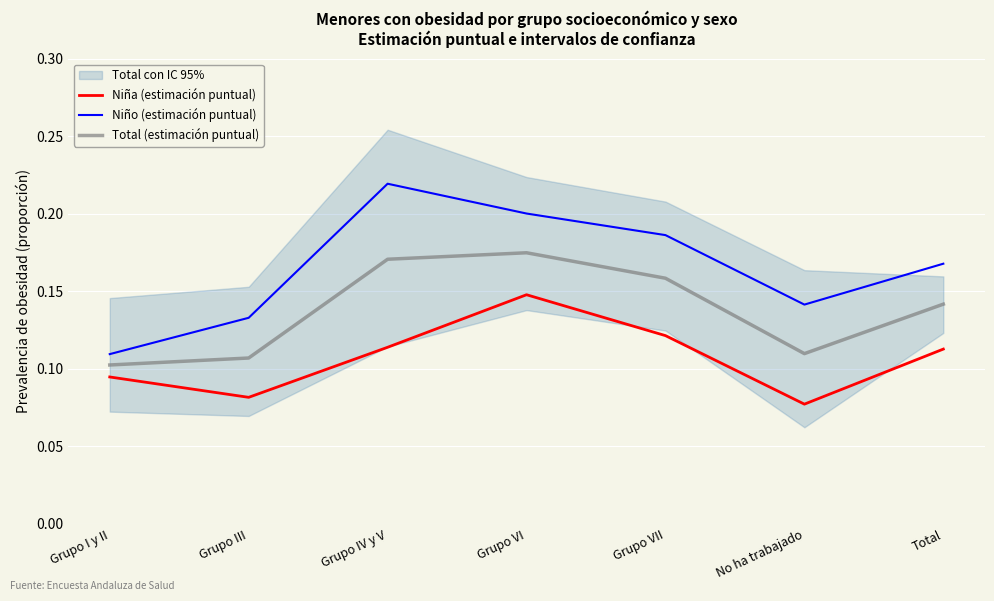

Is this an area chart (filled region under the line)?

No